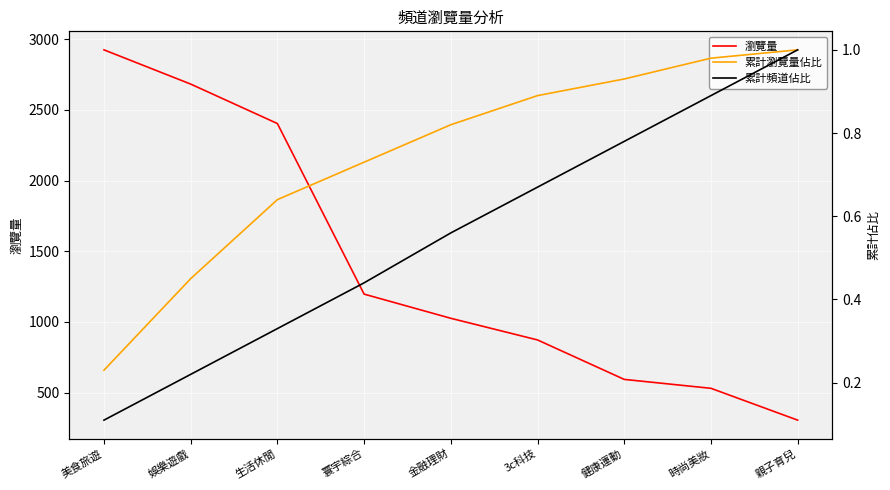

Which series has the largest range (max minus min)?

瀏覽量